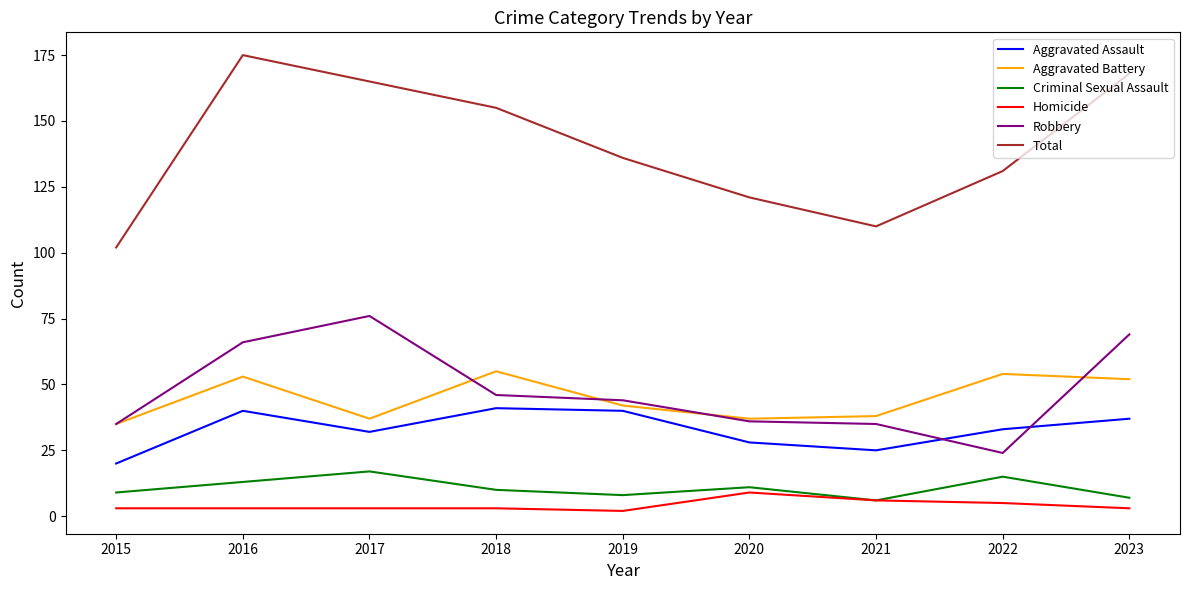

True or false: Aggravated Assault and Criminal Sexual Assault cross at least once.

False